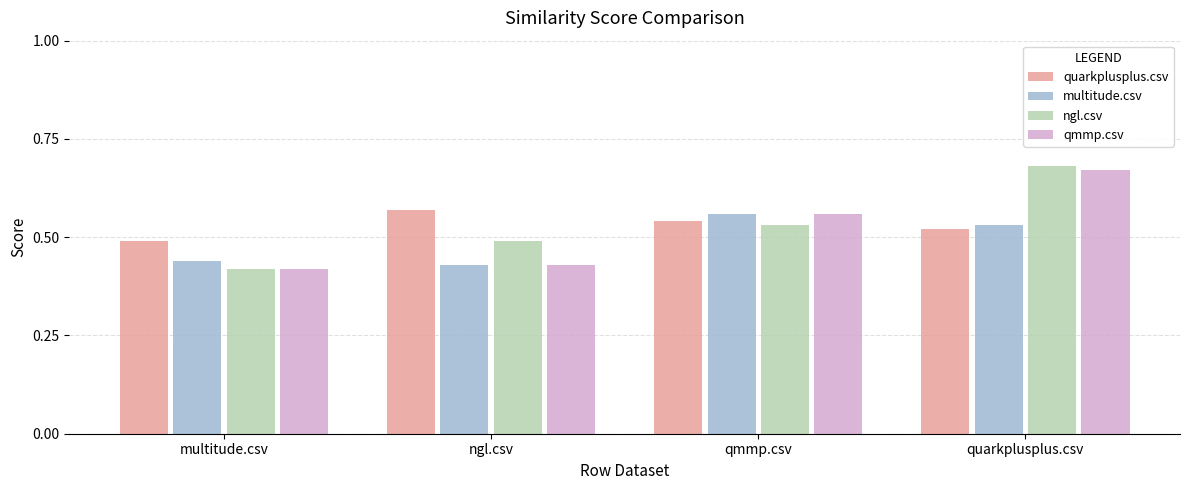

At which label does multitude.csv reach its peak?

qmmp.csv